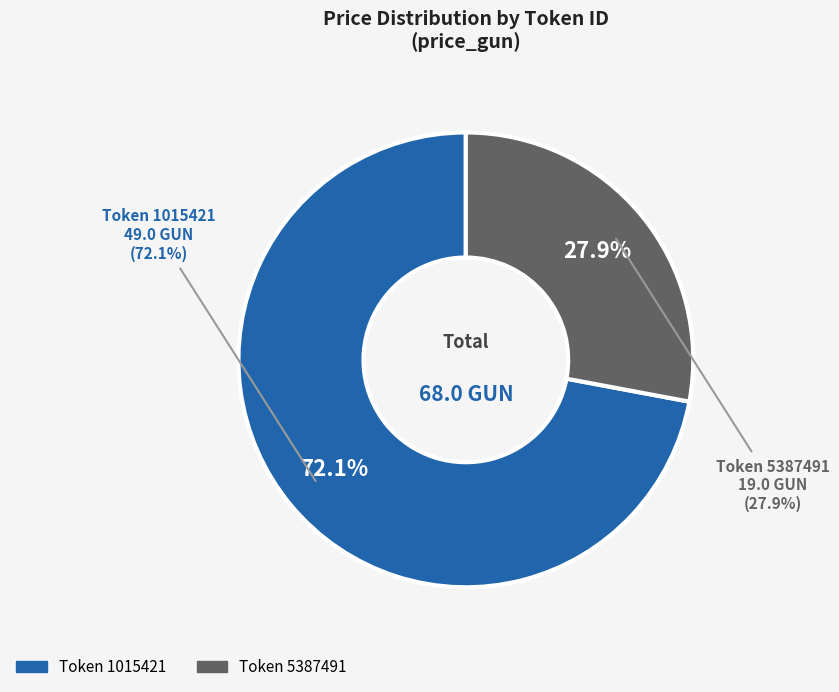

To the nearest percent, what percentage of the pie is 5387491?

28%